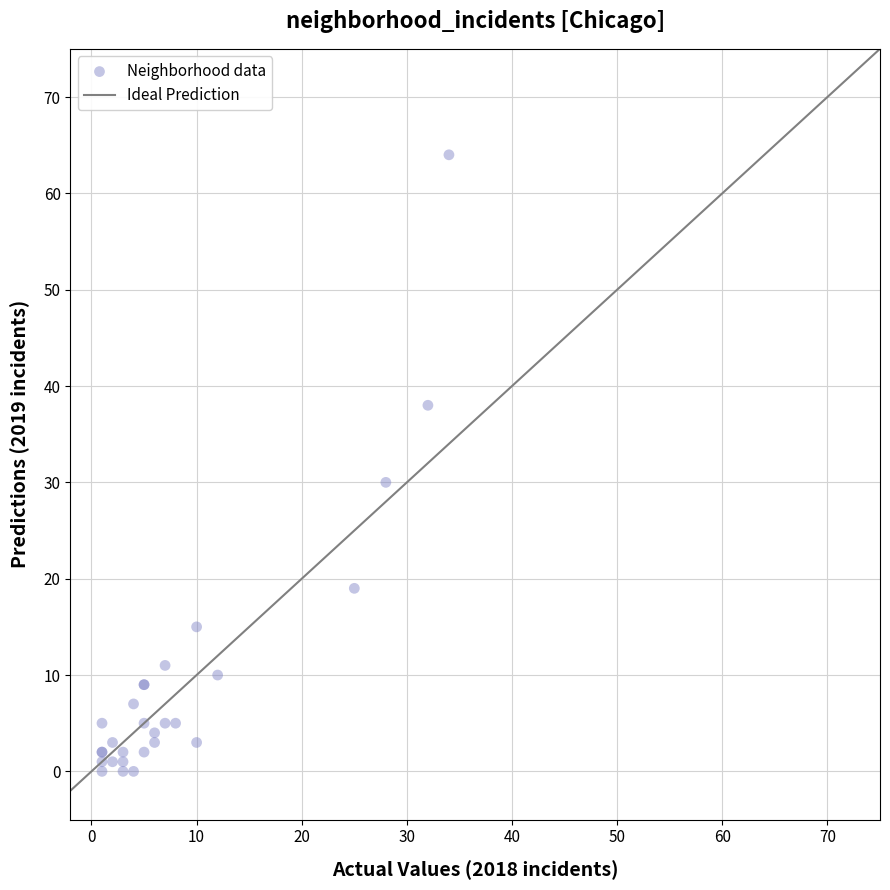

What Y value in the scatter plot is closest to 32?

30